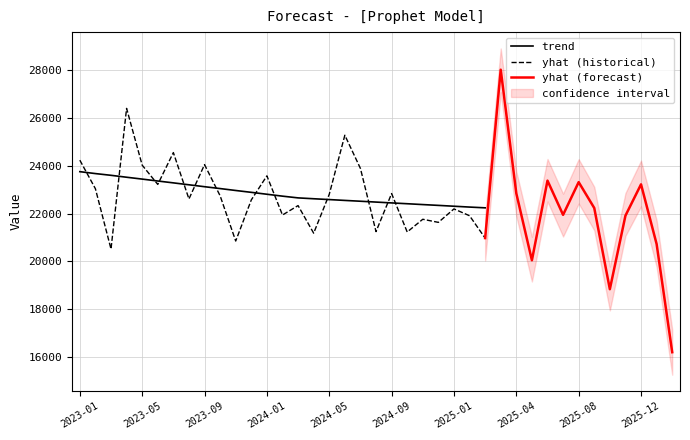

True or false: yhat_lower and yhat_upper cross at least once.

False